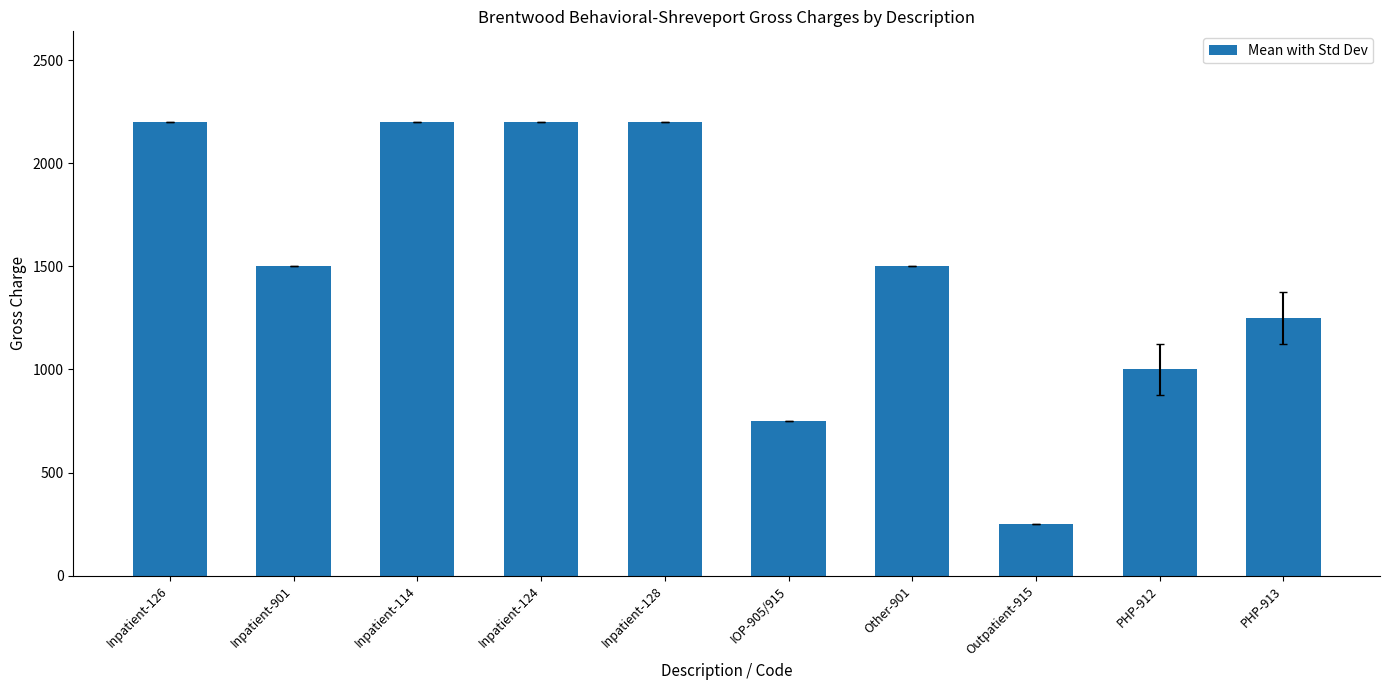

Does the chart contain any negative values?

No